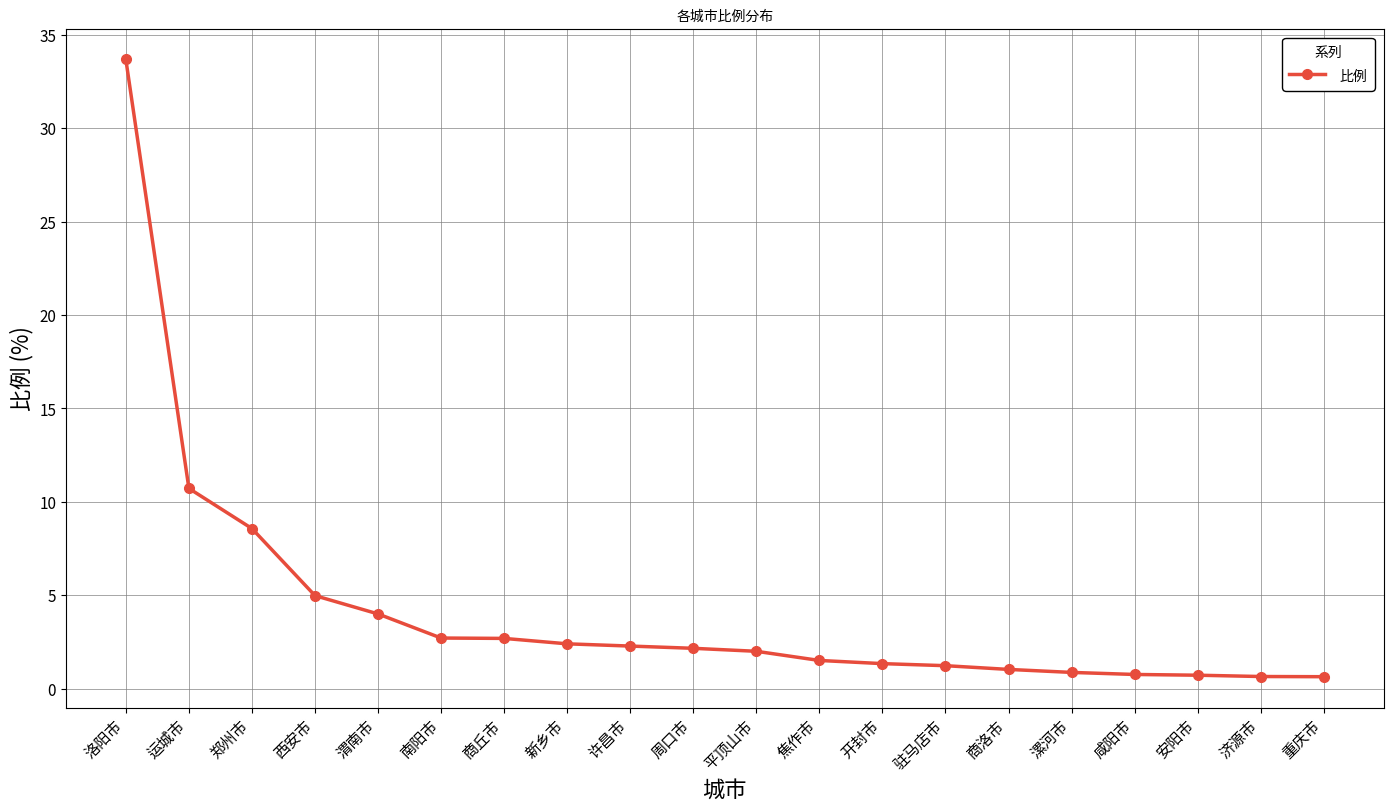

At which category does the chart reach its peak across all series?

洛阳市